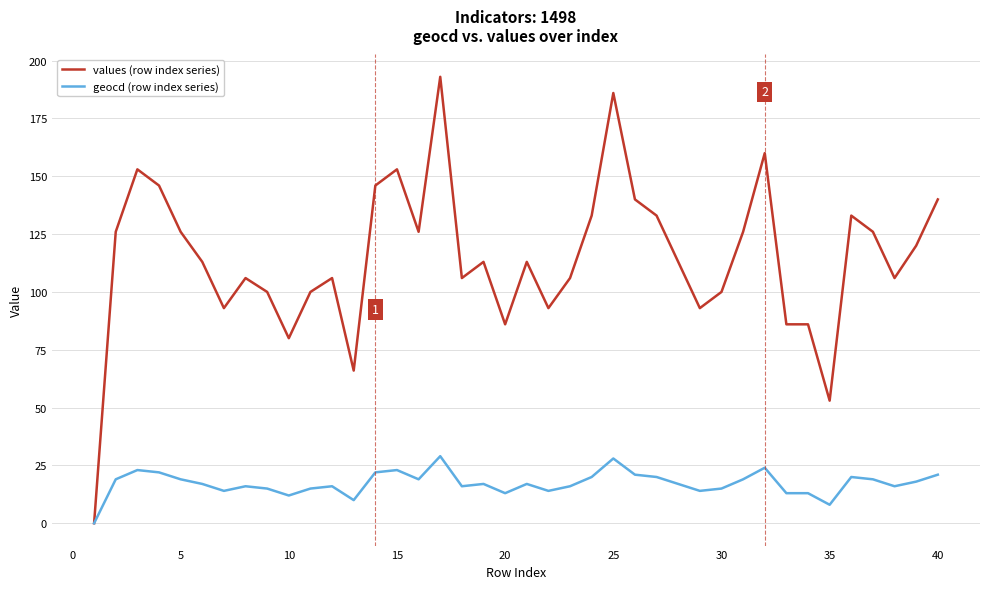

Which series has the widest spread of values?

values (row index series)